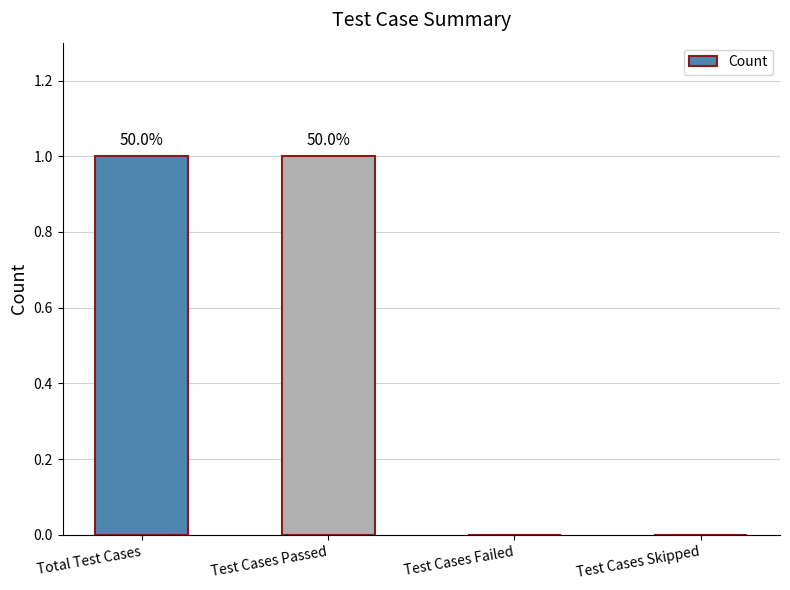

The chart shows a value of 0 at Test Cases Passed. True or false?

False